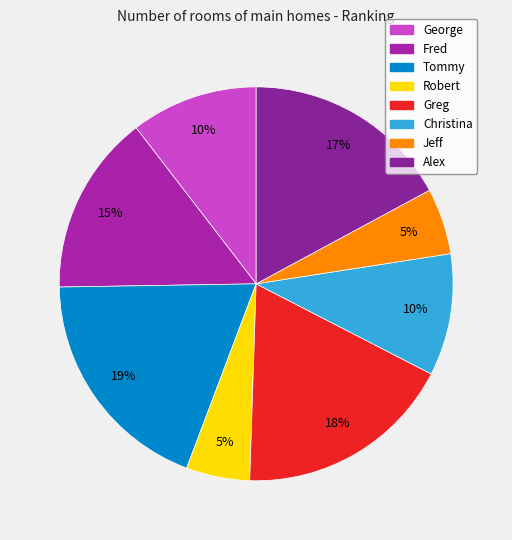

What percentage is the Alex slice, to the nearest percent?

17%